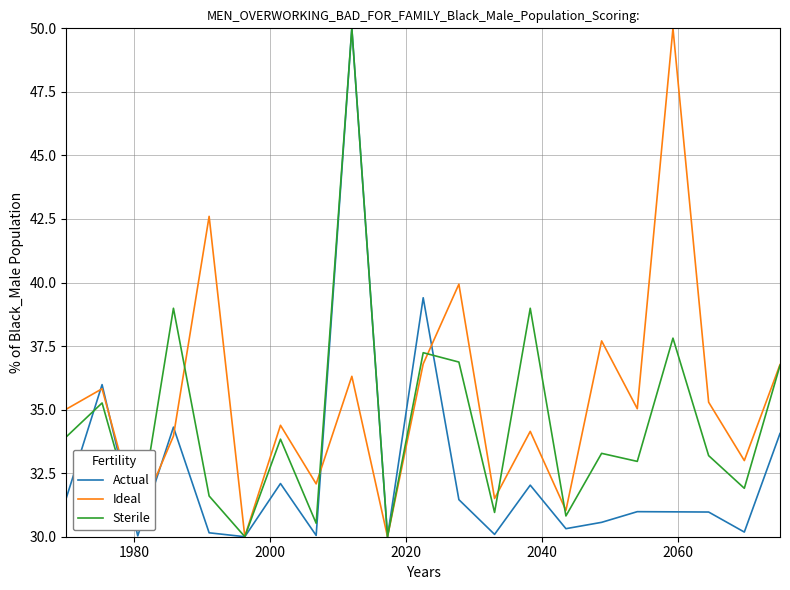

Which series has the largest total across all categories?

Ideal